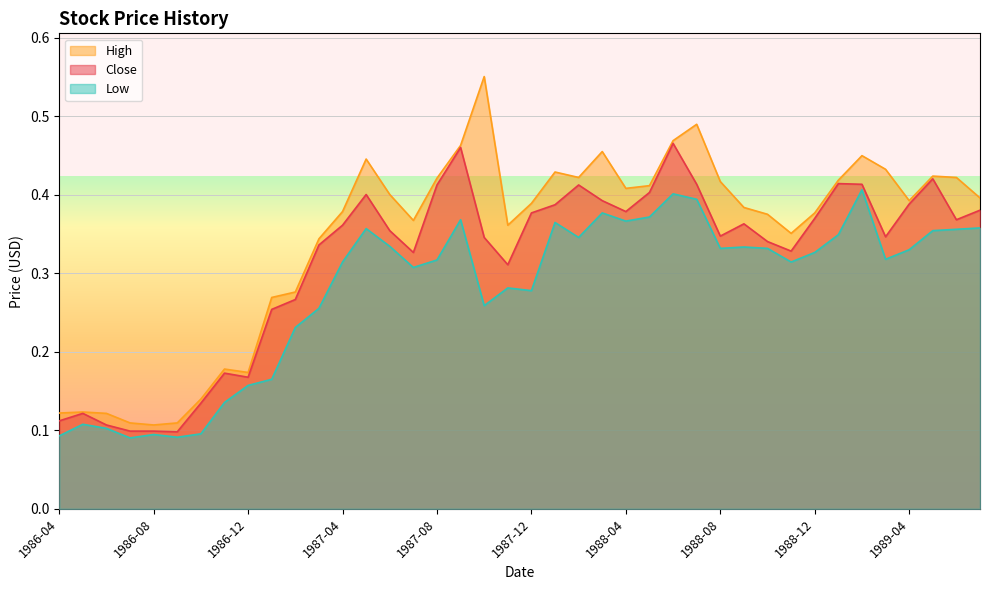

True or false: Close has a value of 0.2 at 1987-05.

False